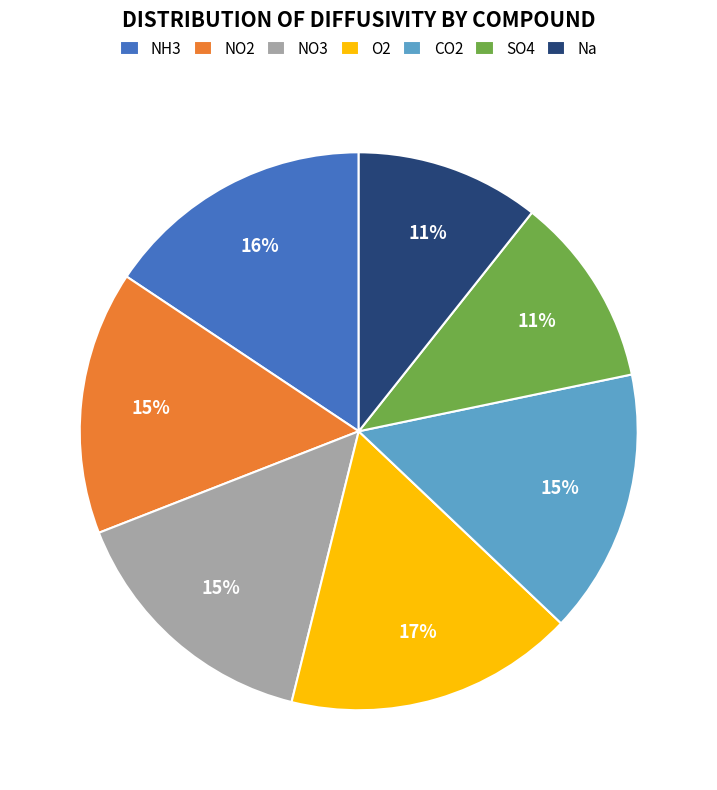

To the nearest percent, what percentage of the pie is NO3?

15%